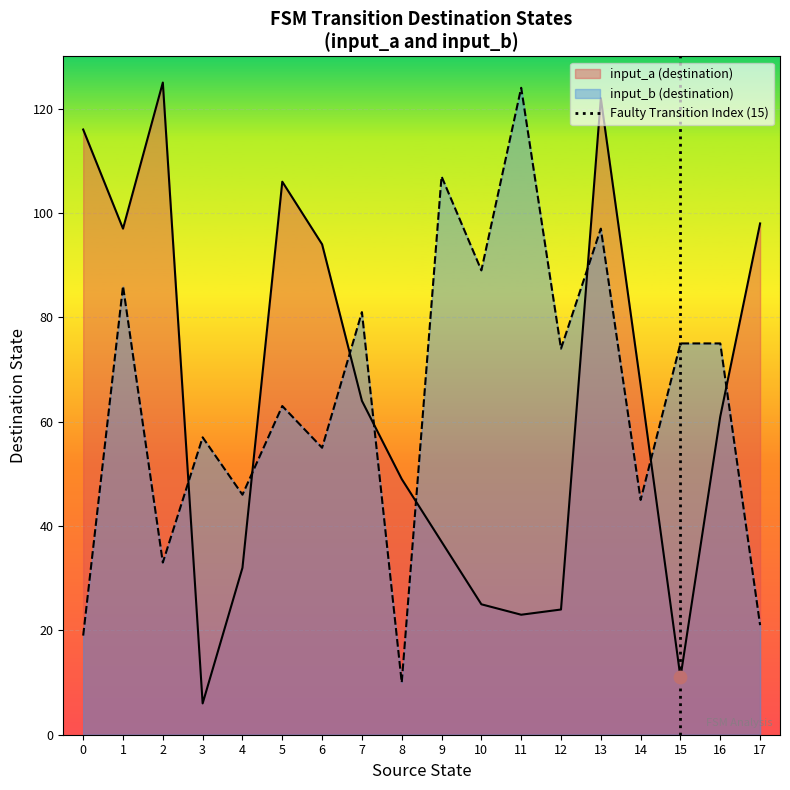

Is it true that input_a (destination) equals 32 at 4?

True